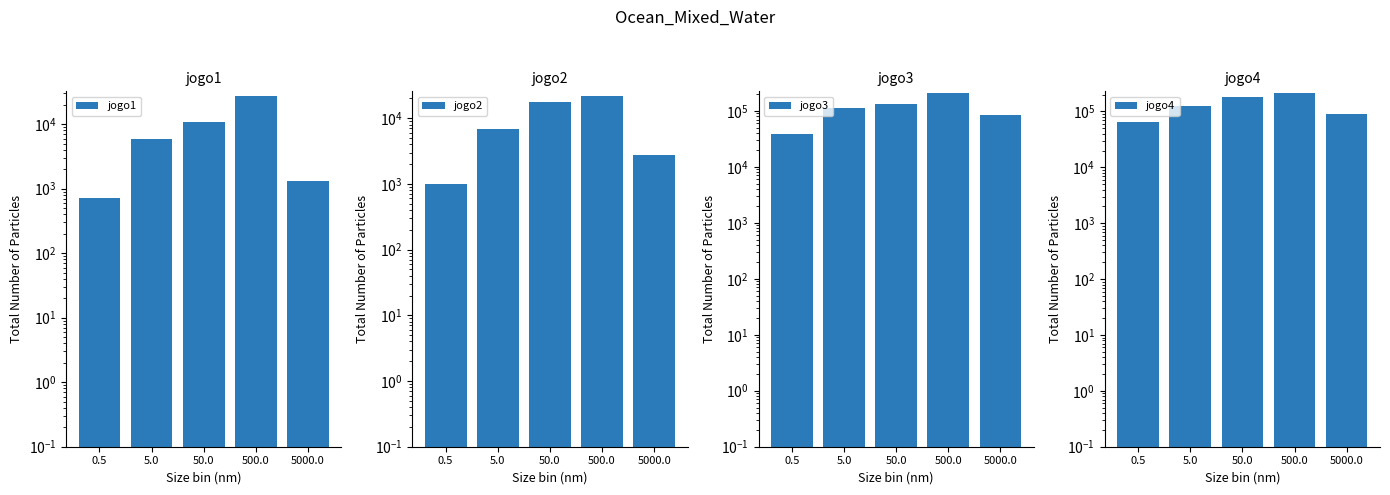

True or false: jogo2 has a value of 2744 at 5000.0.

True